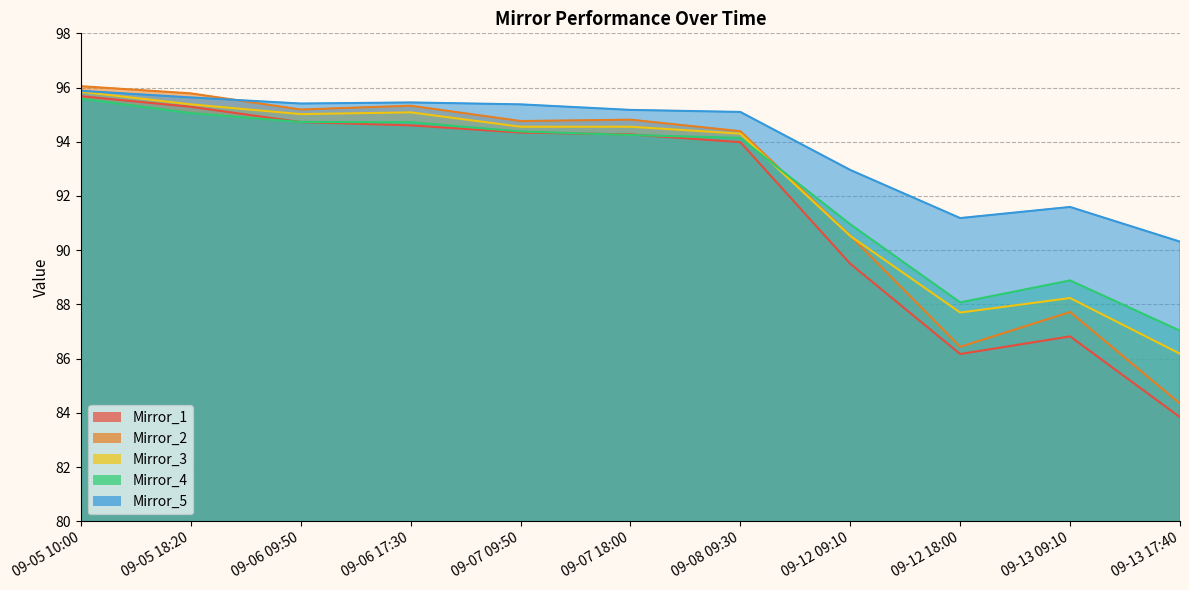

Where is Mirror_1 nearest to the value 89?

09-12 09:10